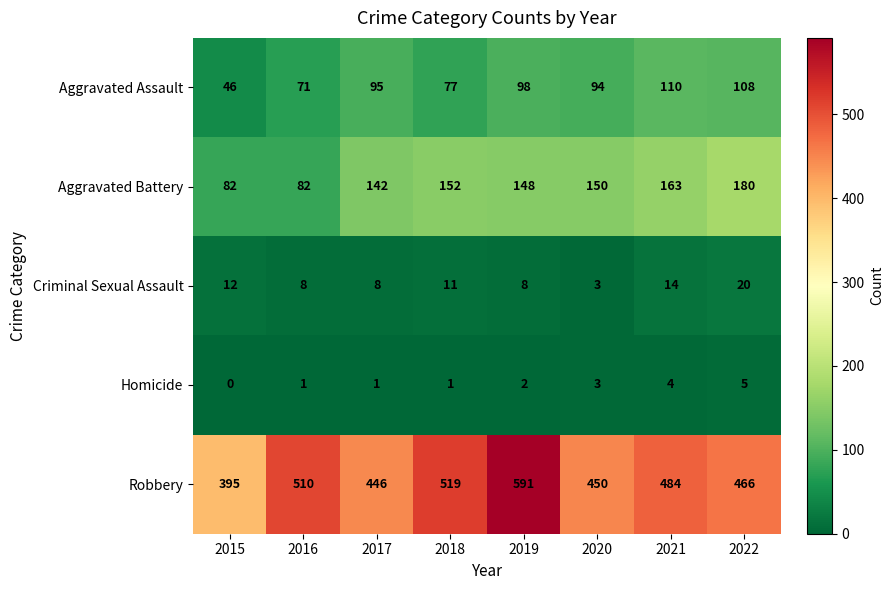

Which series has the largest total across all categories?

Robbery